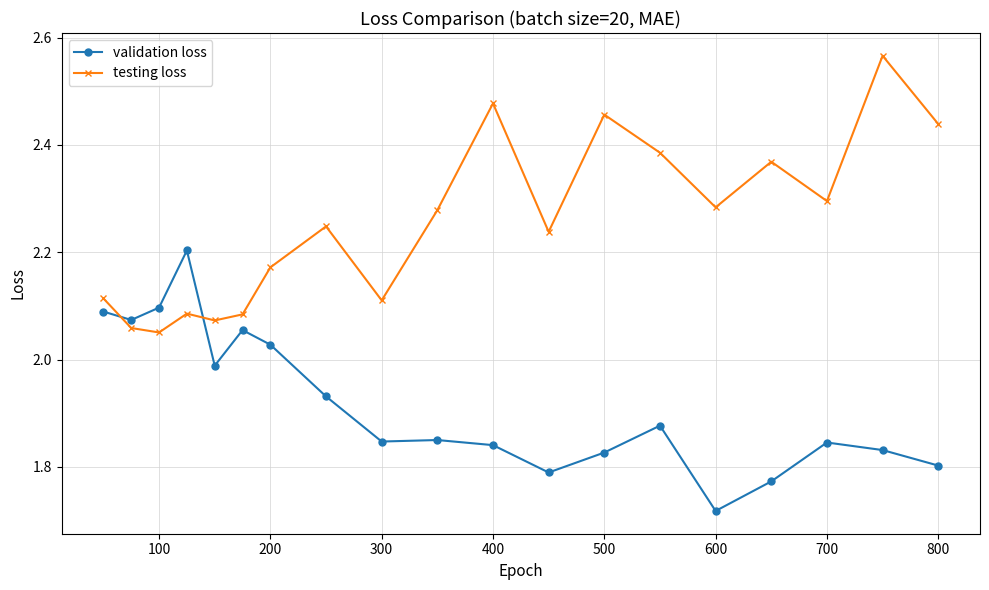

True or false: testing loss has more than 1 points higher than both neighbors.

True